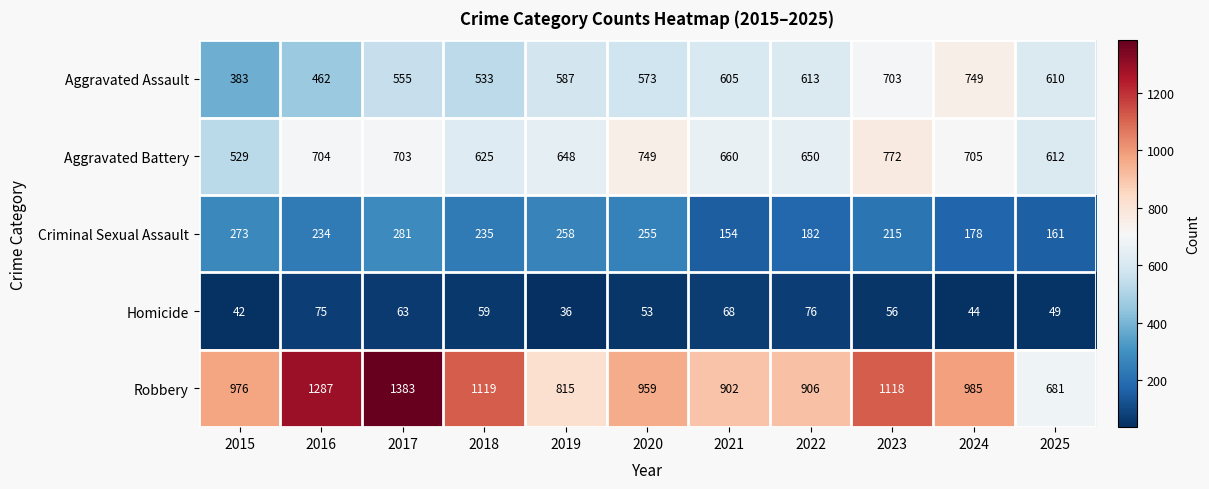

What is the maximum value shown in the chart?

1383